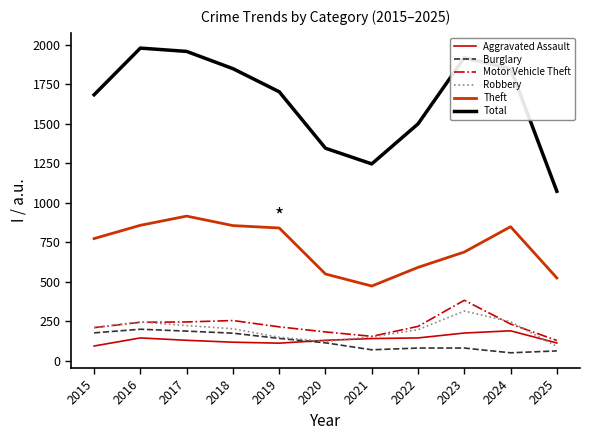

Is the value of Aggravated Assault at 2016 greater than the value of Burglary at 2016?

No